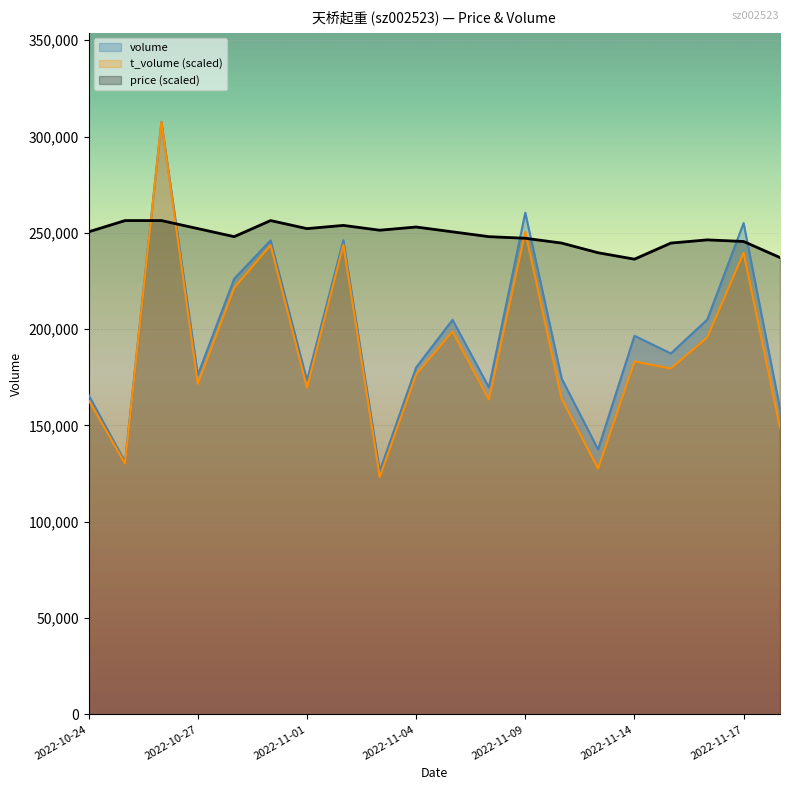

Is the value of t_volume at 2022-11-11 greater than the value of price at 2022-11-17?

No